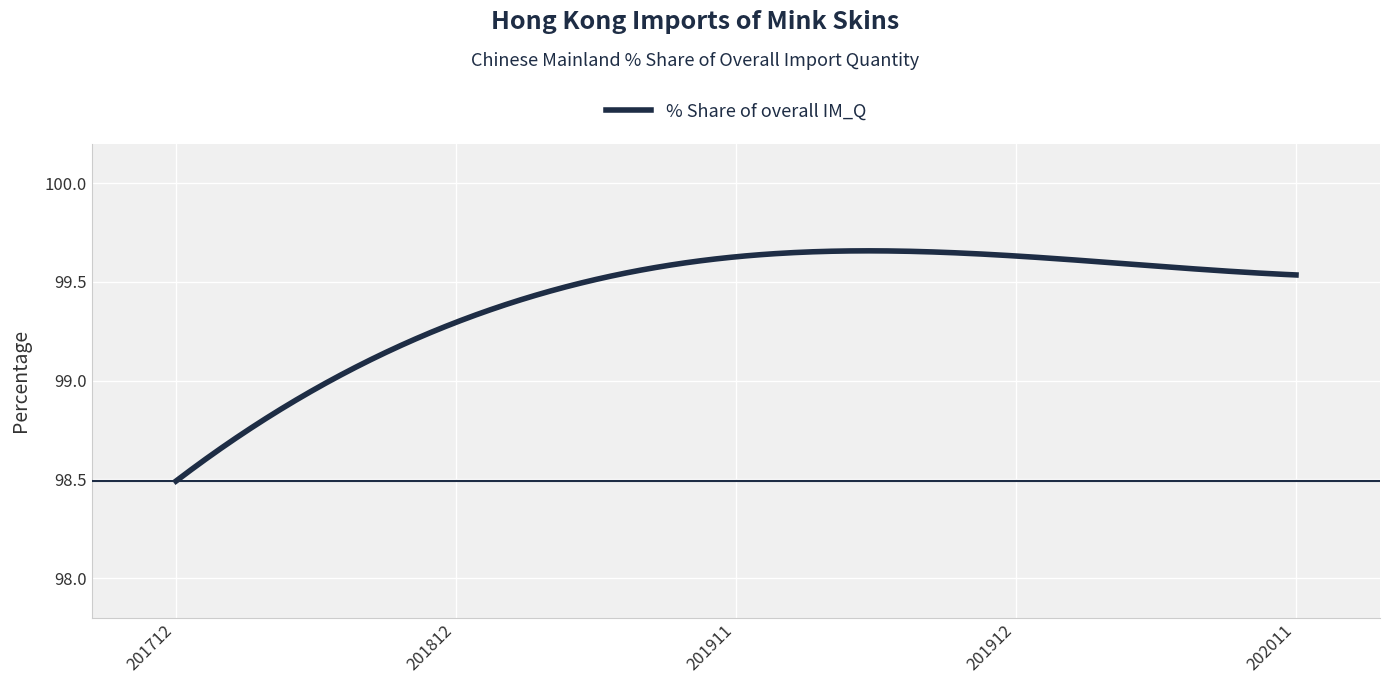

What is the difference between the maximum and minimum values?

1.2